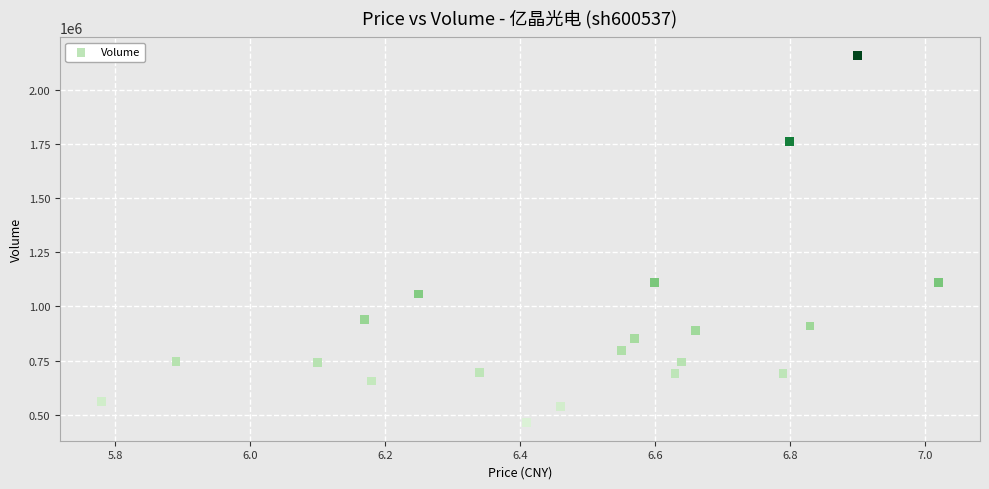

What is the range of Y values (max minus min)?

1692639